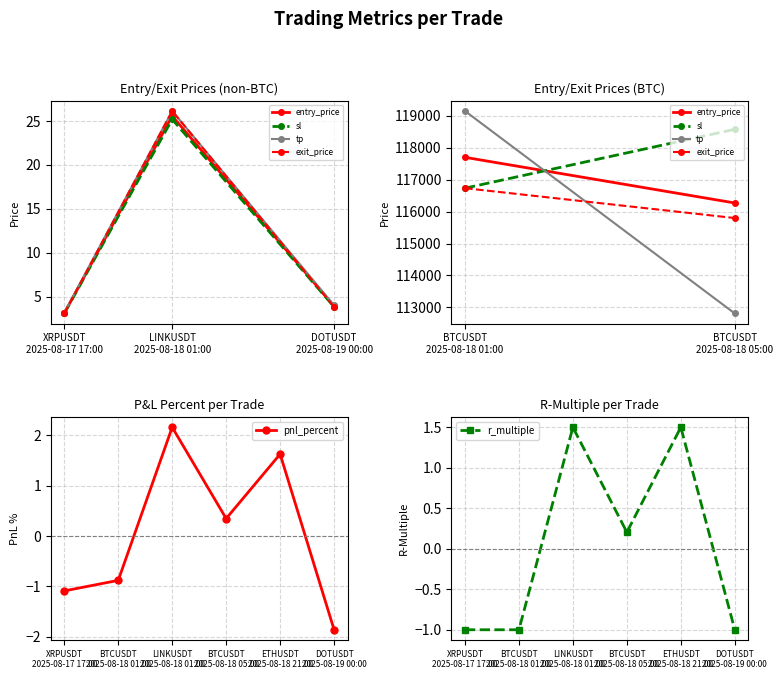

At which label does tp first exceed 4270?

BTCUSDT
2025-08-18 01:00